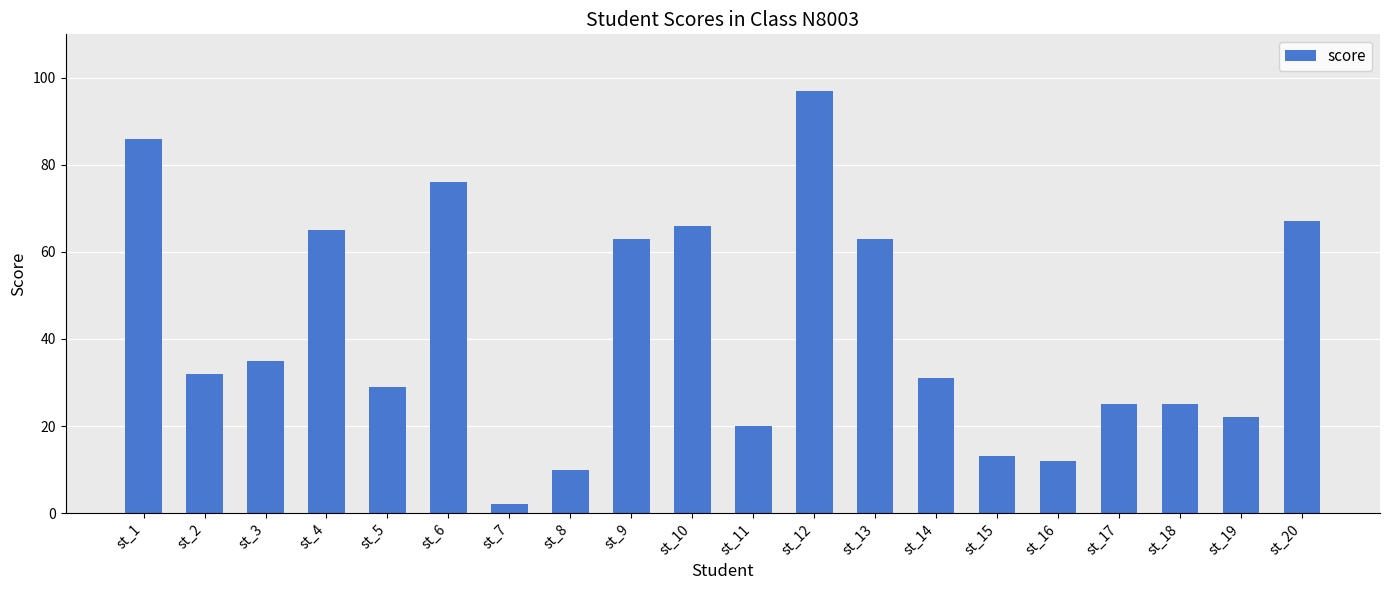

Which category has the lowest value across all series?

st_7